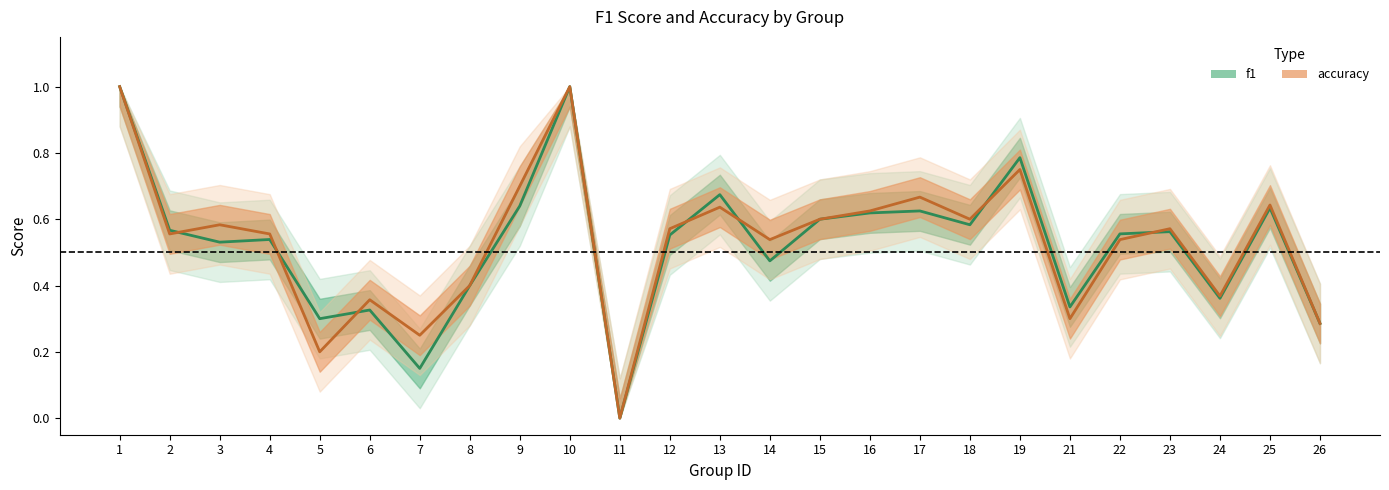

How many interior local valleys does the accuracy series have?

8